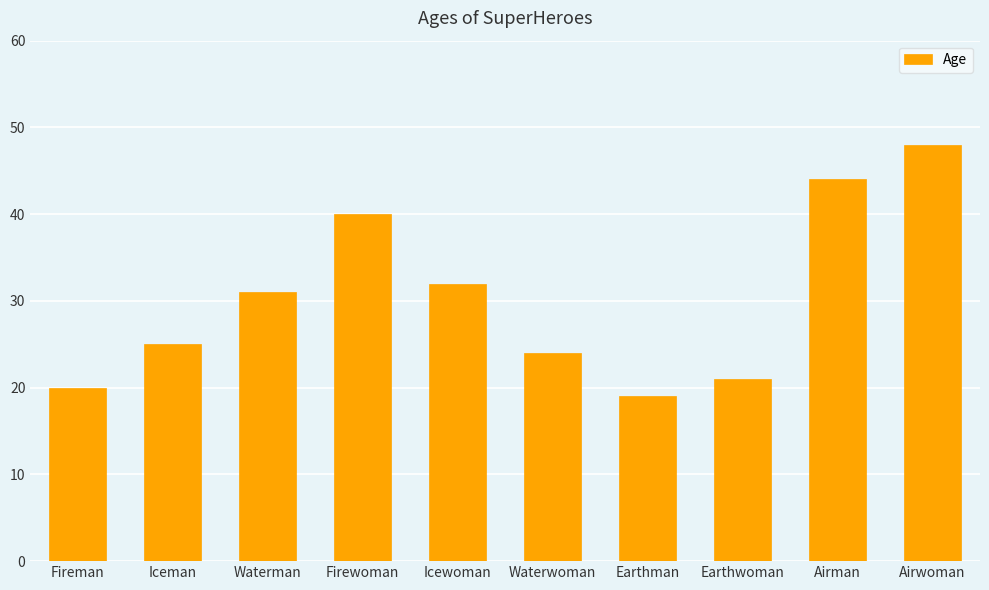

What position from the left is Airwoman?

10